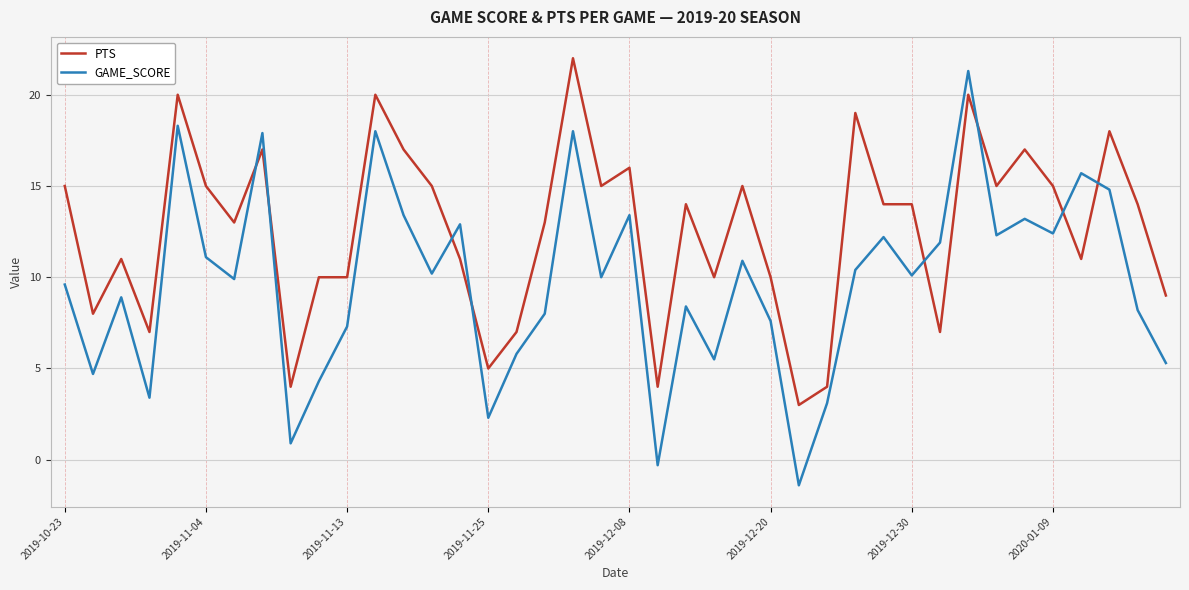

What is the difference between the maximum and minimum values in the GAME_SCORE series?

22.7